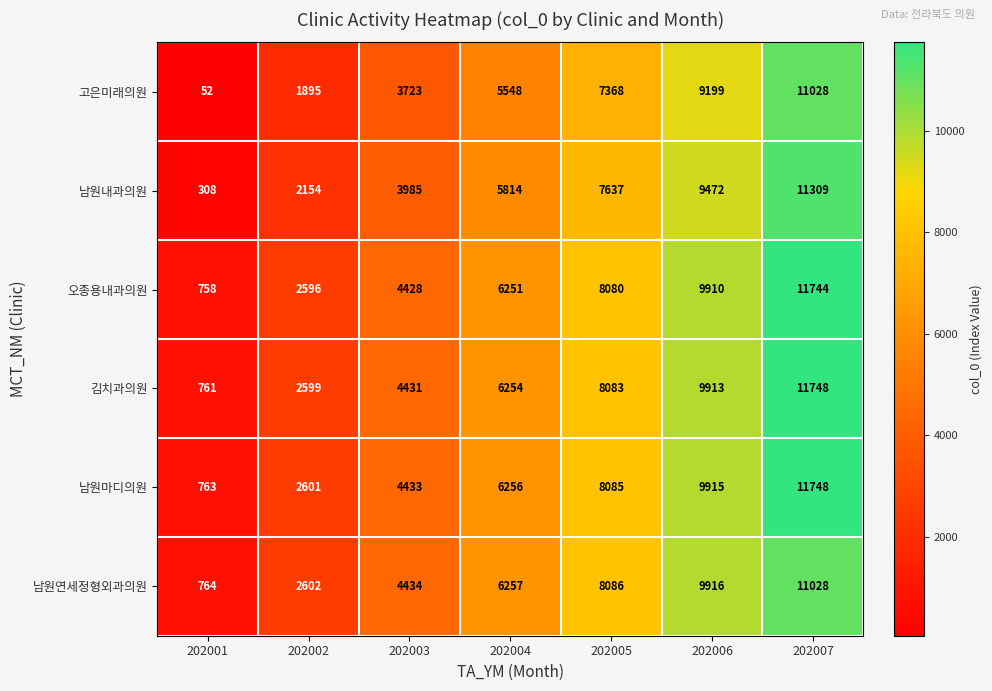

What is the smallest value displayed?

52